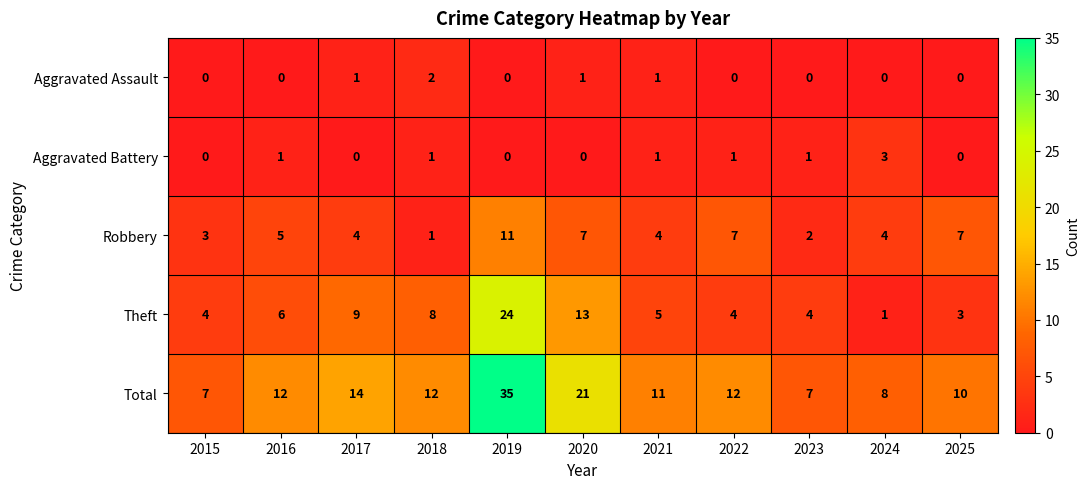

What is the approximate value of Theft at 2023?

4